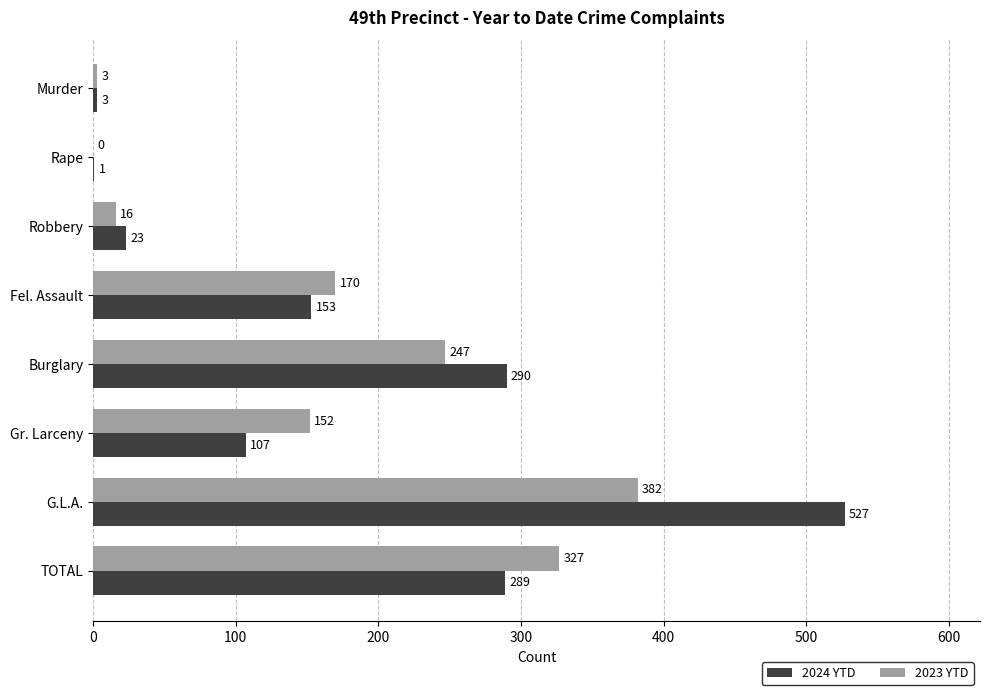

What is the total value across all series at Robbery?

39